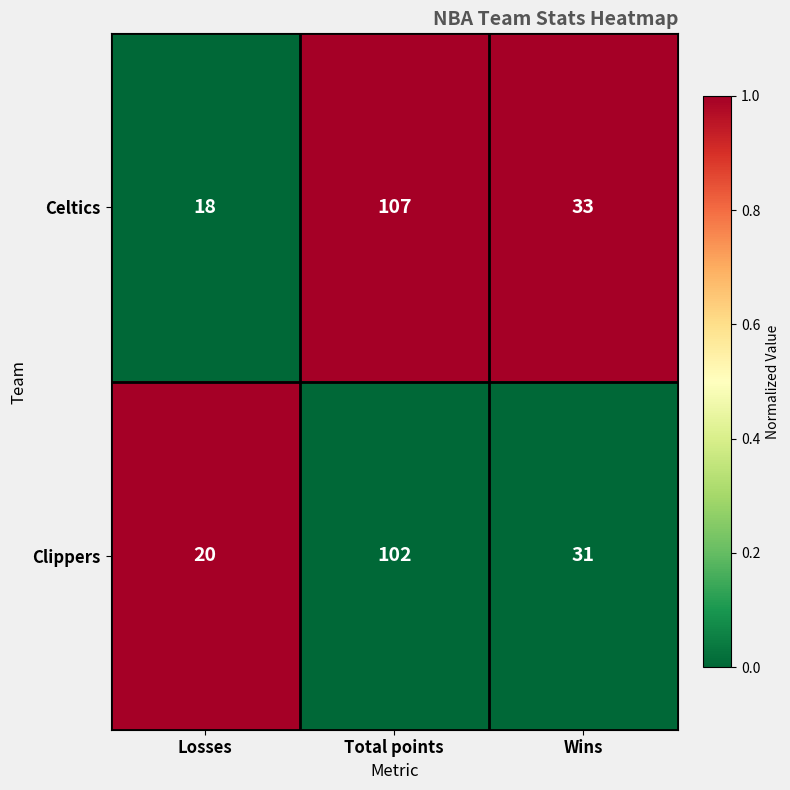

At Total points, list the series in order from smallest to largest.

Clippers, Celtics